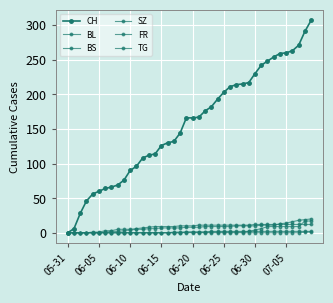

Which series has the largest range (max minus min)?

CH